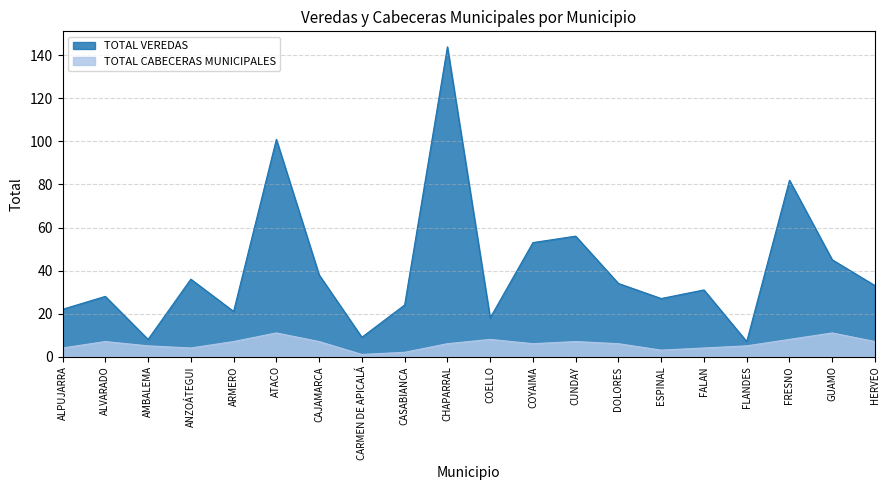

Count the number of categories in the chart.

20